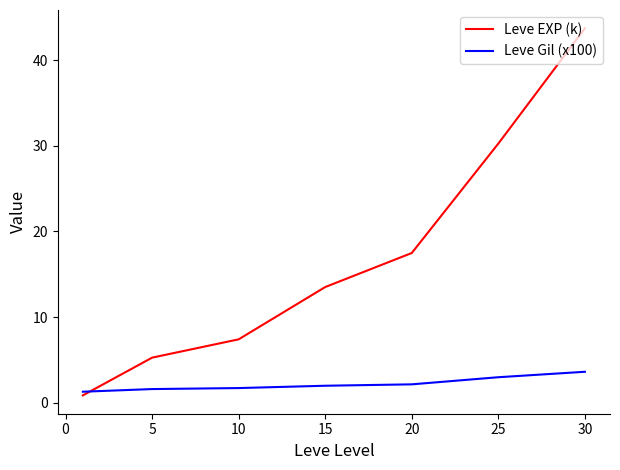

Which series has the widest spread of values?

Leve EXP (k)